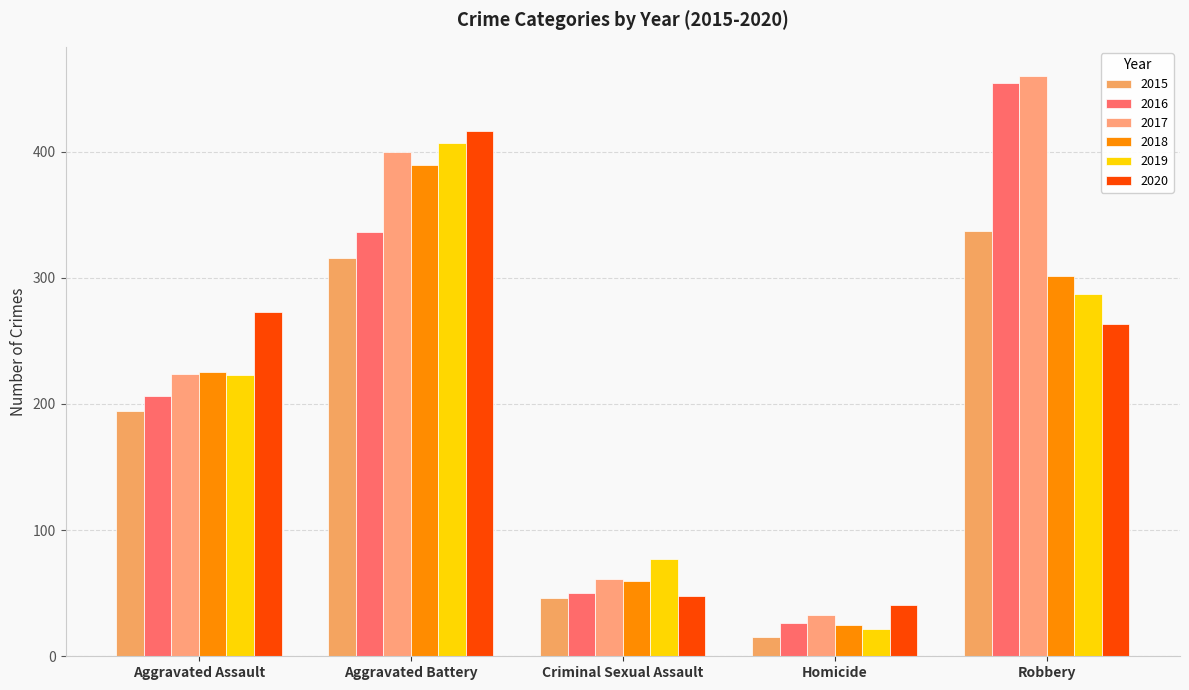

Reading left to right, what are all the values shown in this chart?

2015: 194	316	46	15	337
2016: 206	336	50	26	454
2017: 224	400	61	33	460
2018: 225	389	60	25	301
2019: 223	407	77	22	287
2020: 273	416	48	41	263